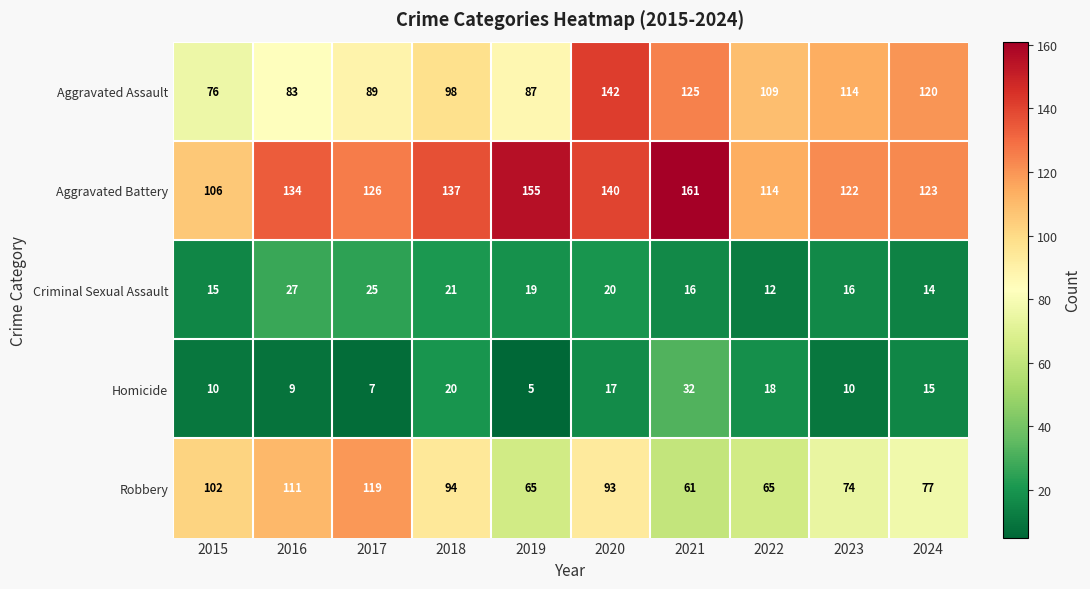

Which category has the highest value in the Aggravated Battery series?

2021